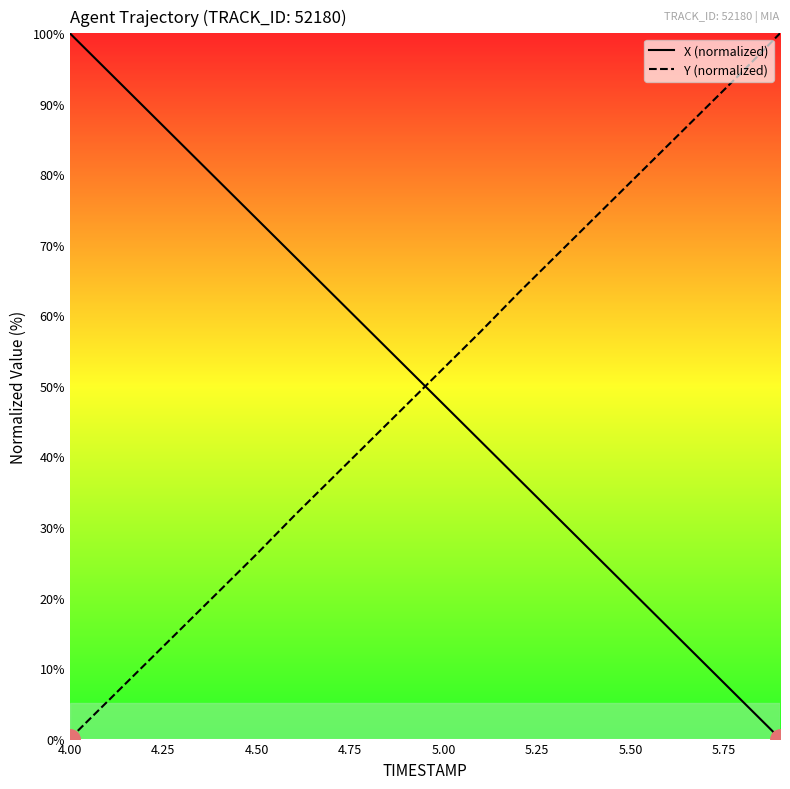

True or false: Y (normalized) has more than 2 interior local peaks.

False